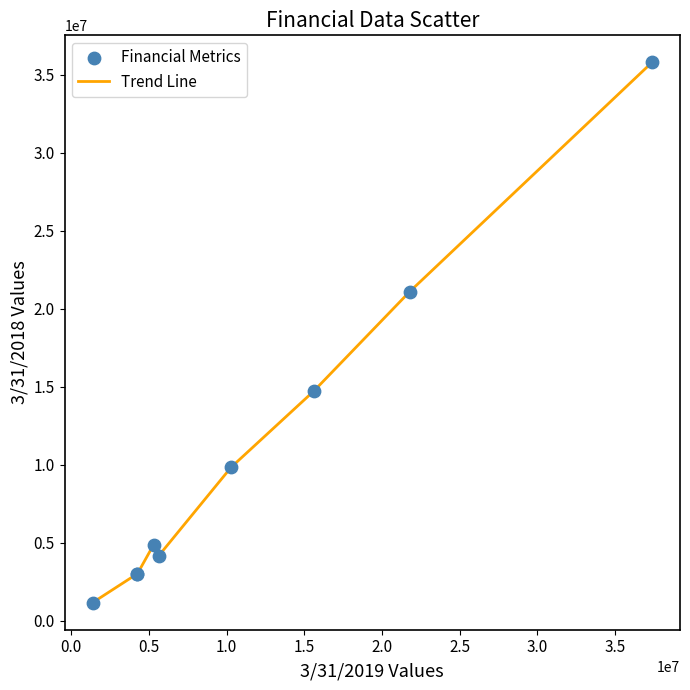

What is the maximum value shown in the chart?

35788000